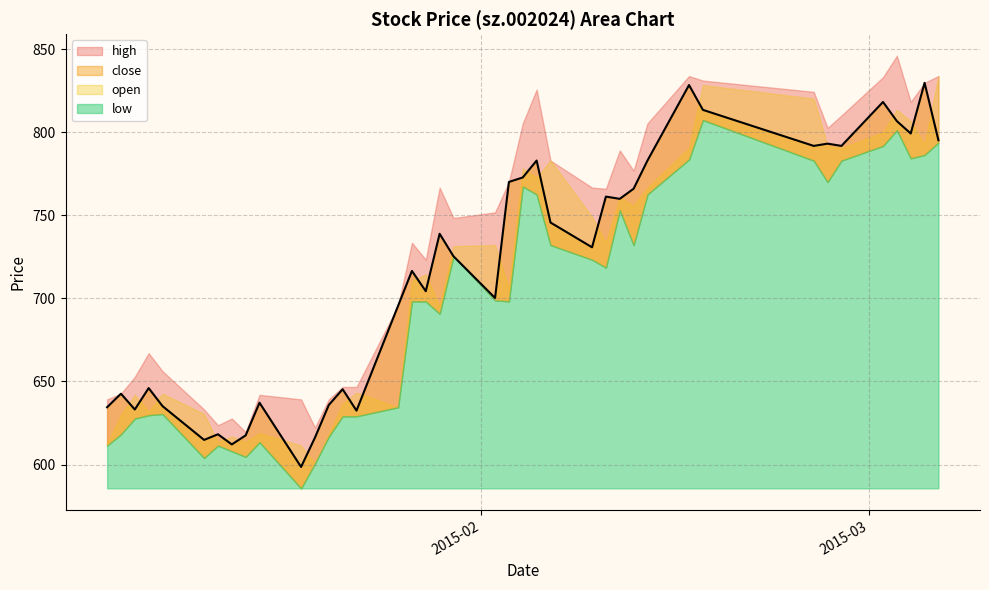

At which label does low reach its peak?

2015-02-17